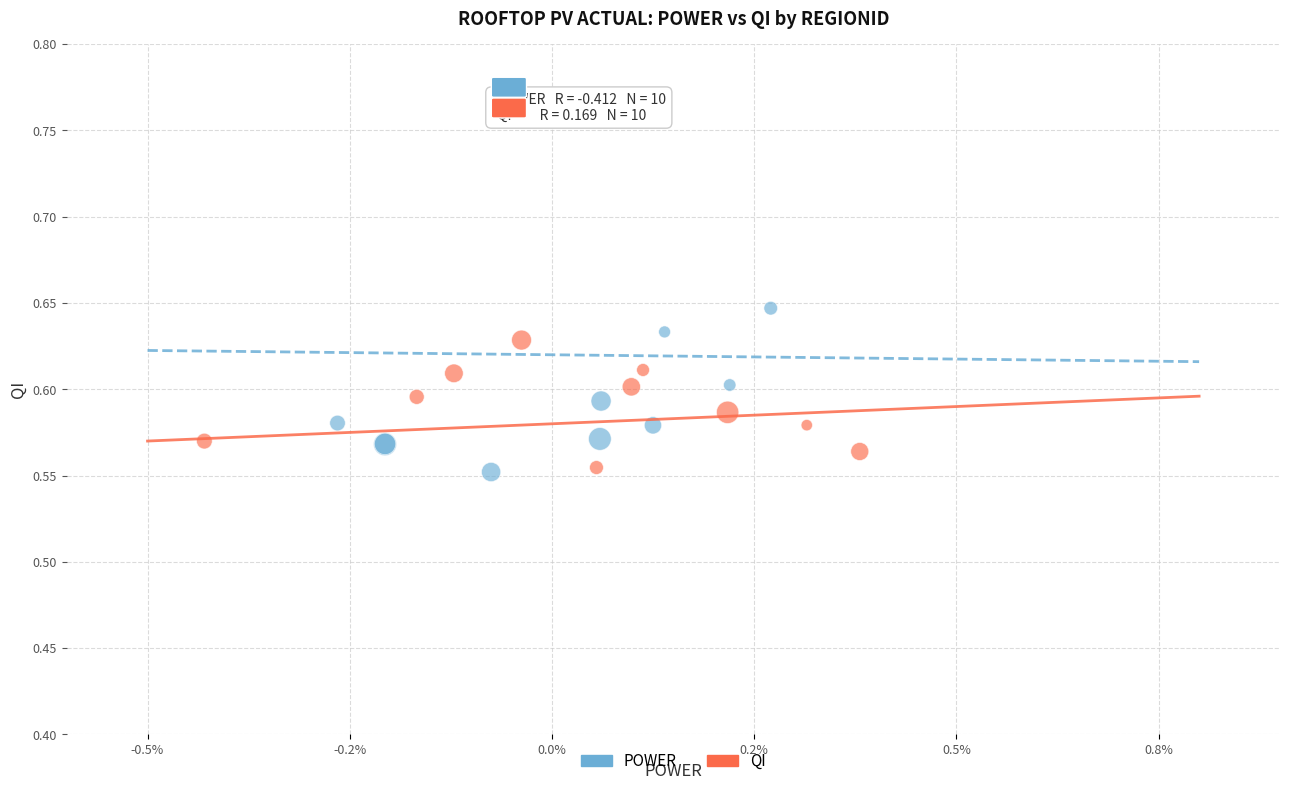

What are all the series names shown in the legend?

POWER, QI